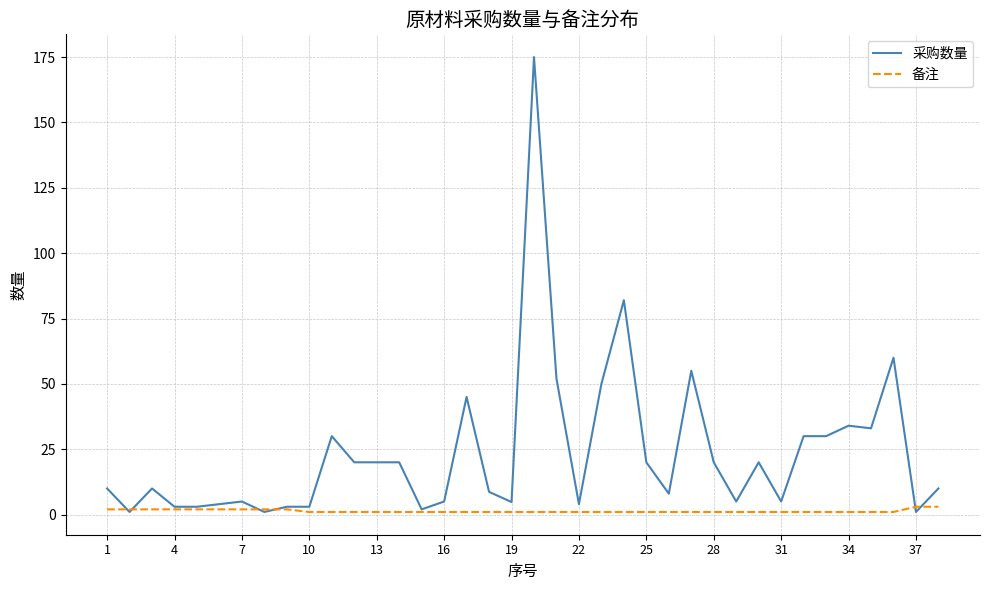

Which series has the largest total across all categories?

采购数量